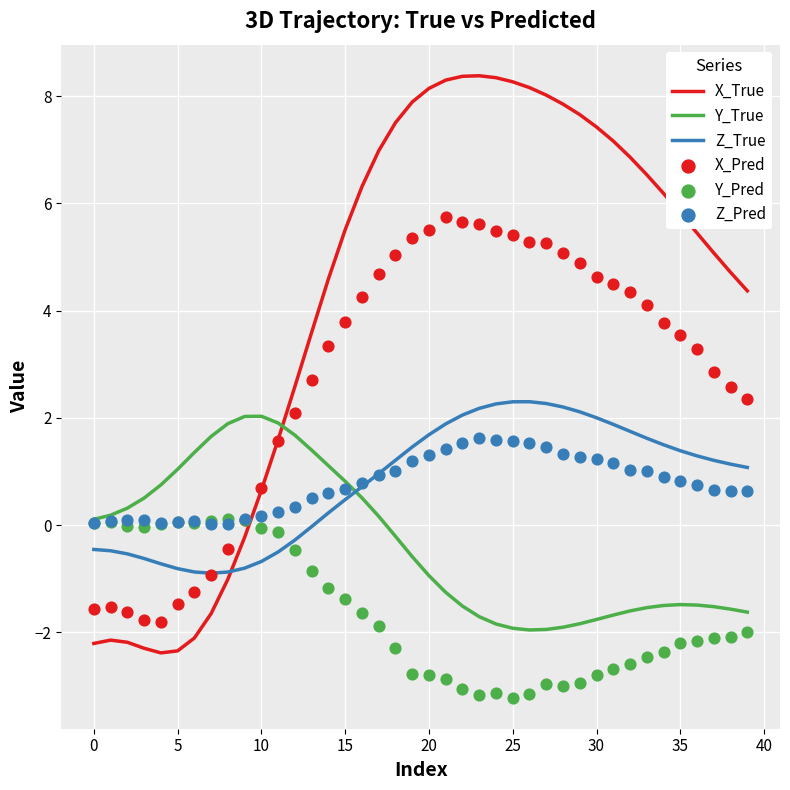

Which series has the largest Y range (max minus min)?

X_True